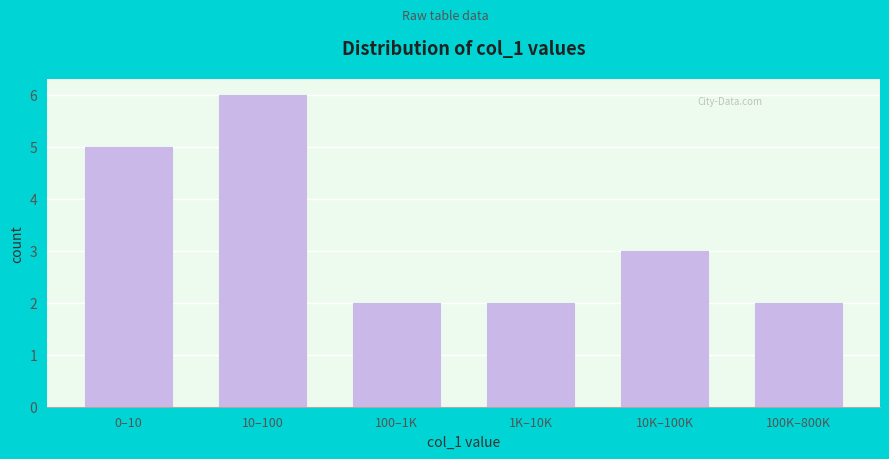

Reading left to right, extract all data points from this chart.

0–10=5	10–100=6	100–1K=2	1K–10K=2	10K–100K=3	100K–800K=2